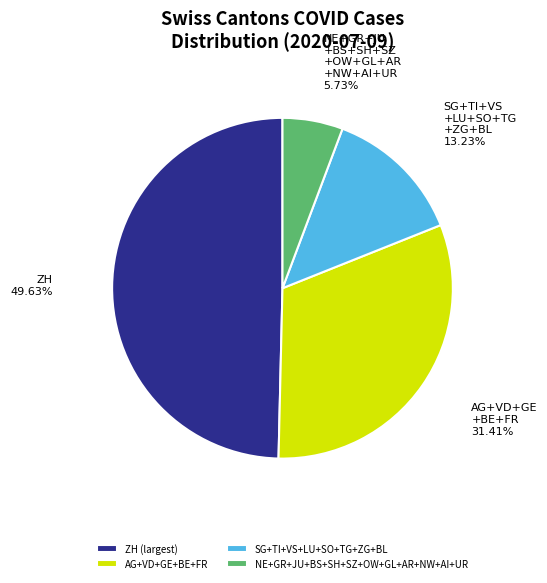

Does any single category account for the majority?

No